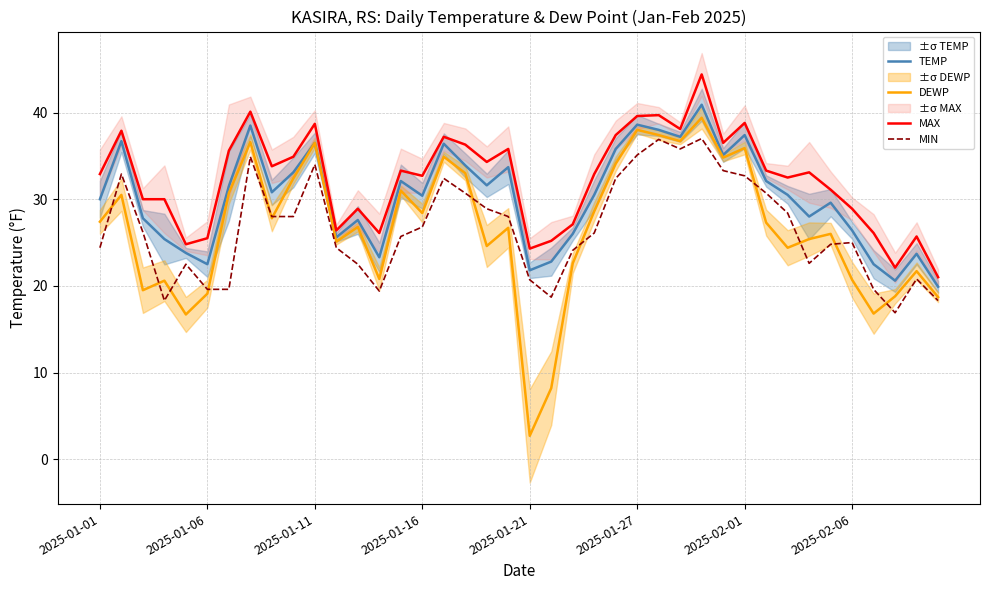

What is the minimum value for TEMP?

19.9